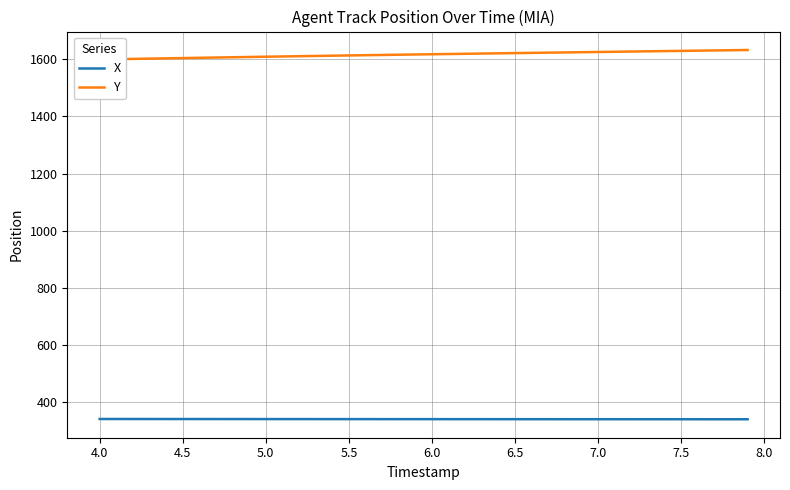

What is the minimum value for X?

340.8